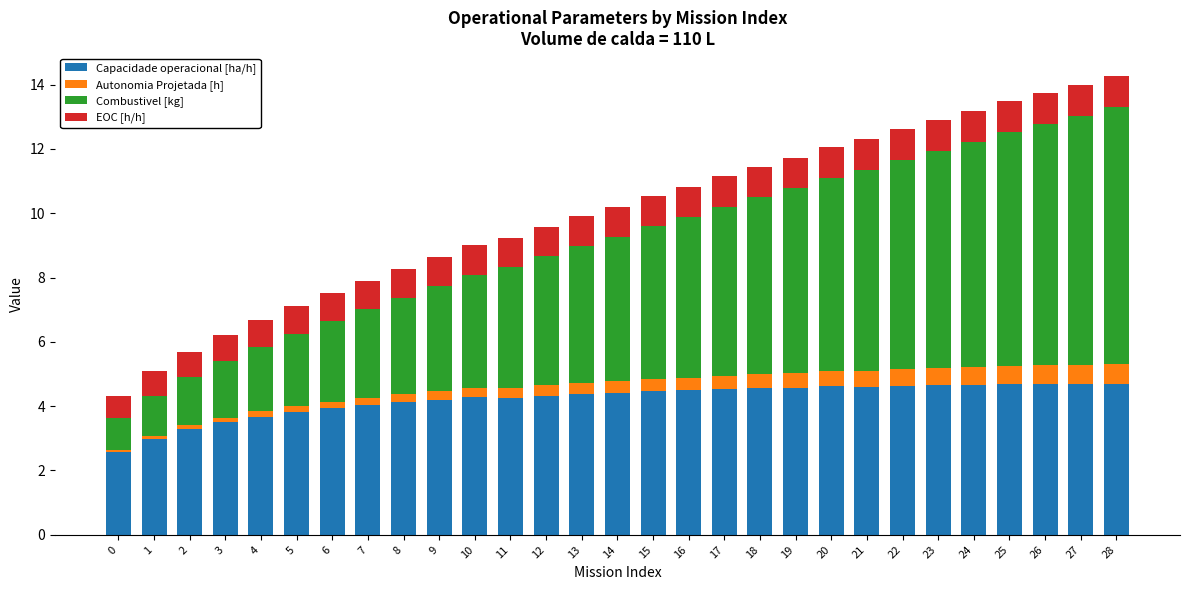

What value does the Capacidade operacional [ha/h] series have at 20?

4.6